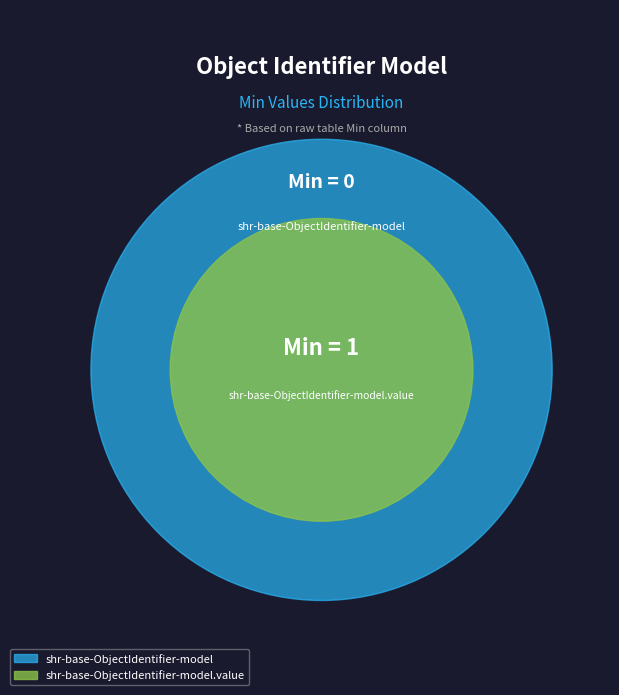

What is the change in value from shr-base-ObjectIdentifier-model to shr-base-ObjectIdentifier-model.value?

+1